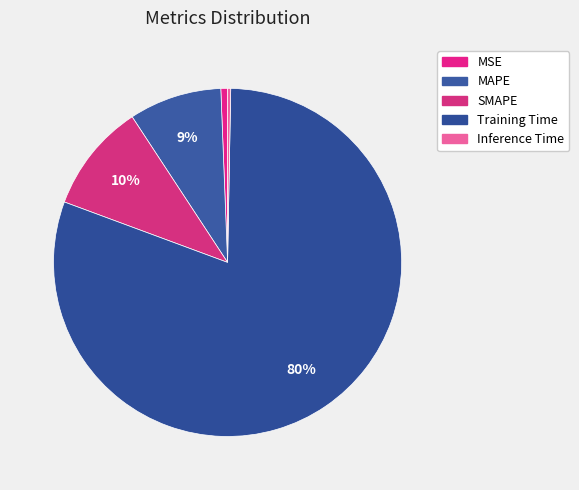

Is Training Time the majority of the pie?

Yes